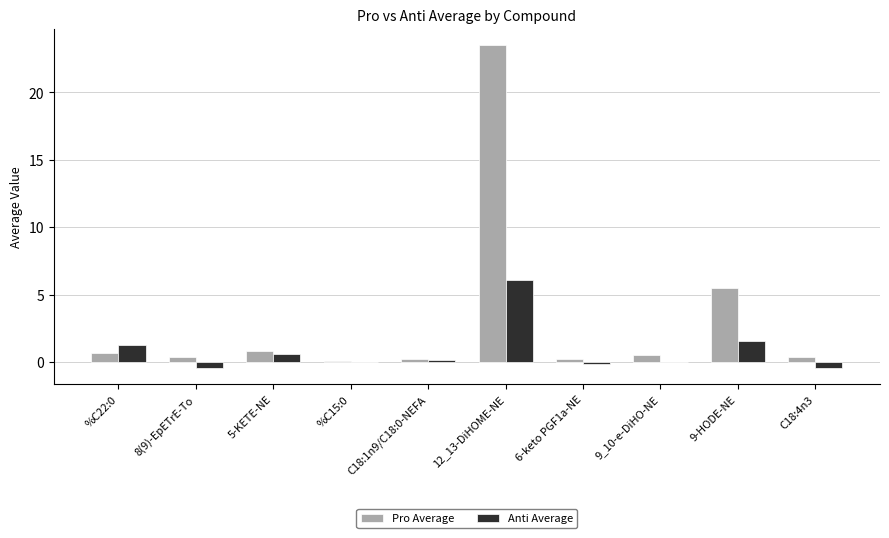

What is the sum of all Anti Average values?

8.7